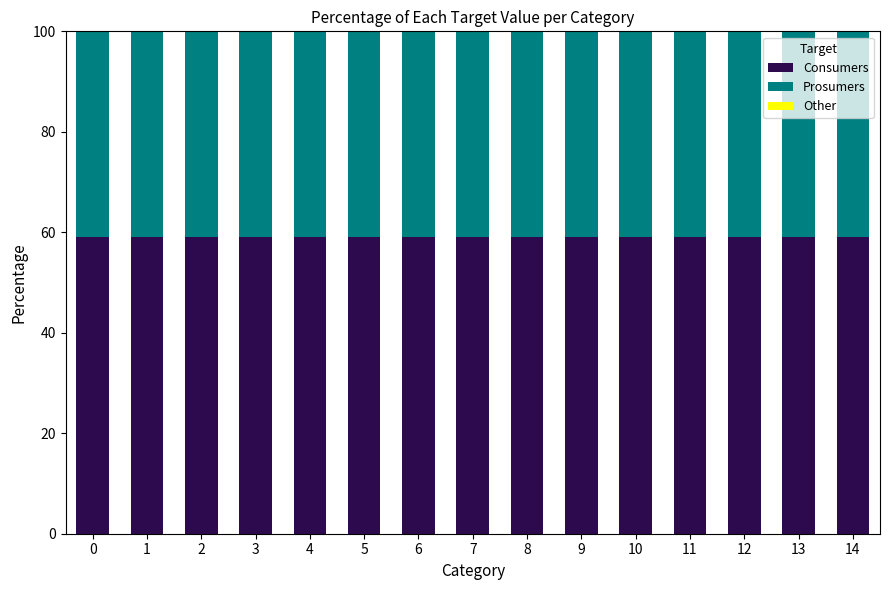

What is the total value across all series at 7?

100.0